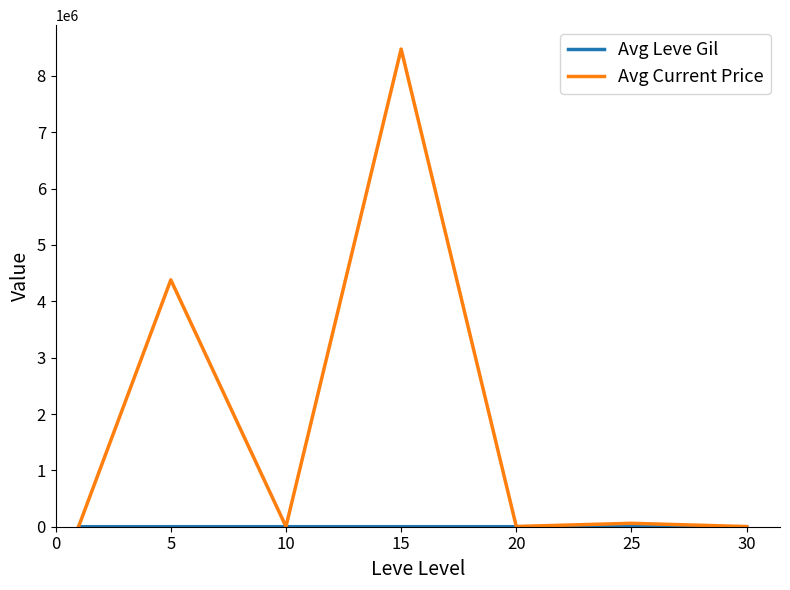

Which series has the largest total across all categories?

Avg Current Price